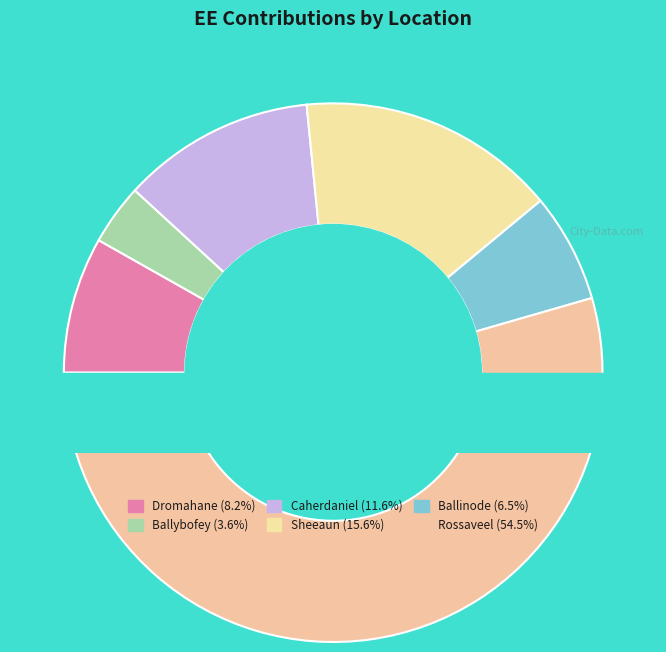

Combined, what portion of the pie is Rossaveel and Ballybofey?

58.1%